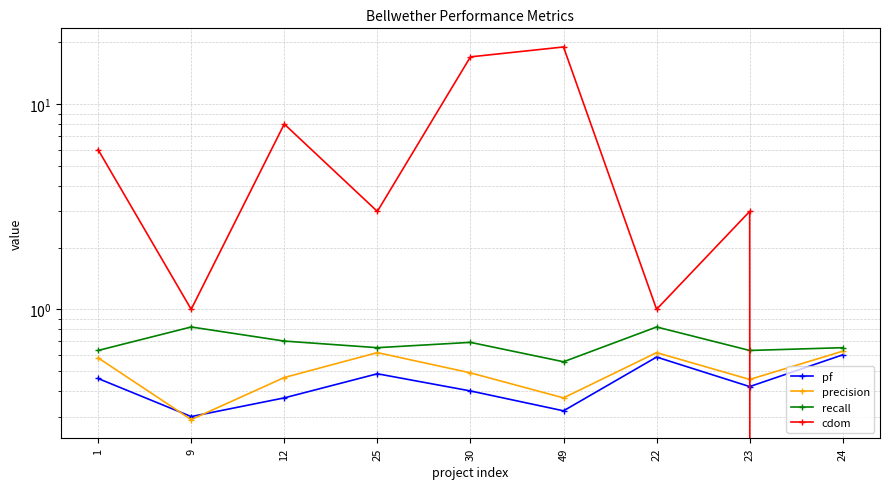

How many interior local valleys does the pf series have?

3